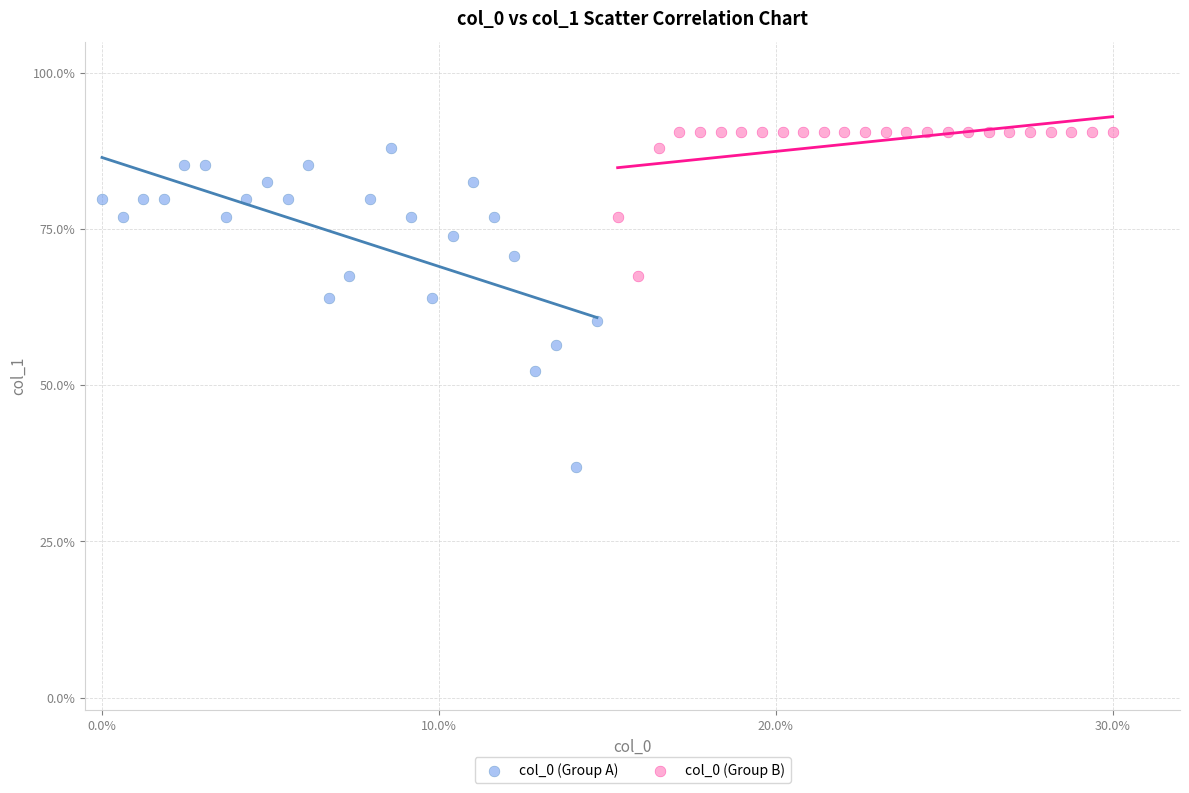

Which series contains the lowest Y value?

col_0 (Group A)